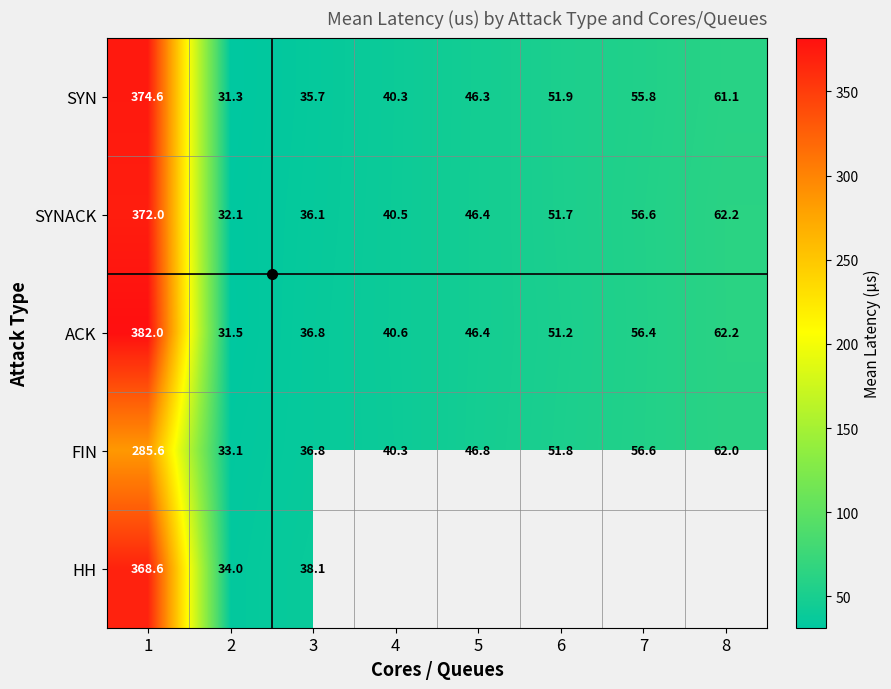

Between 1 and 3, which series saw the biggest shift?

ACK